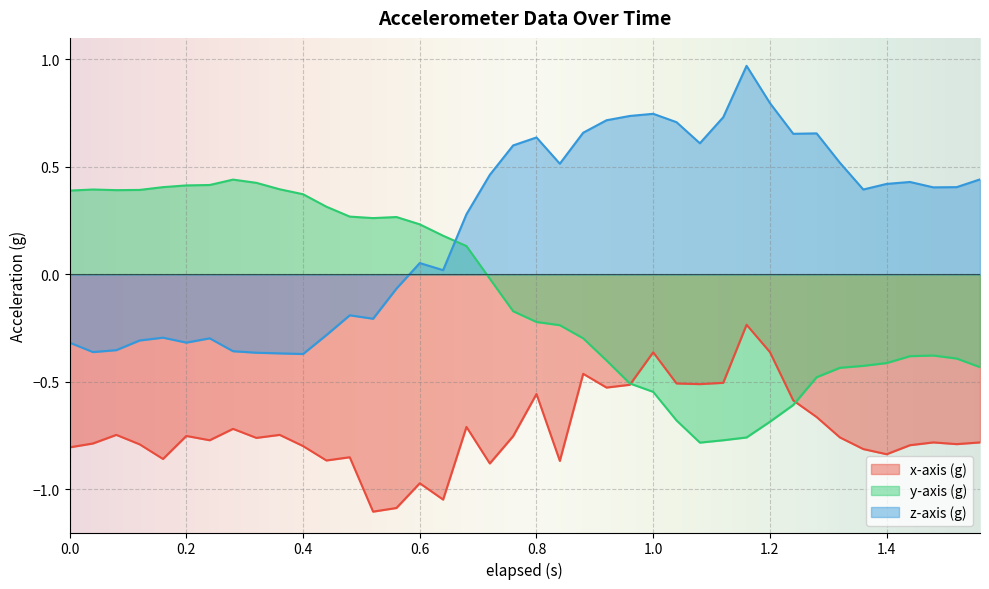

Which series has the widest spread of values?

z-axis (g)